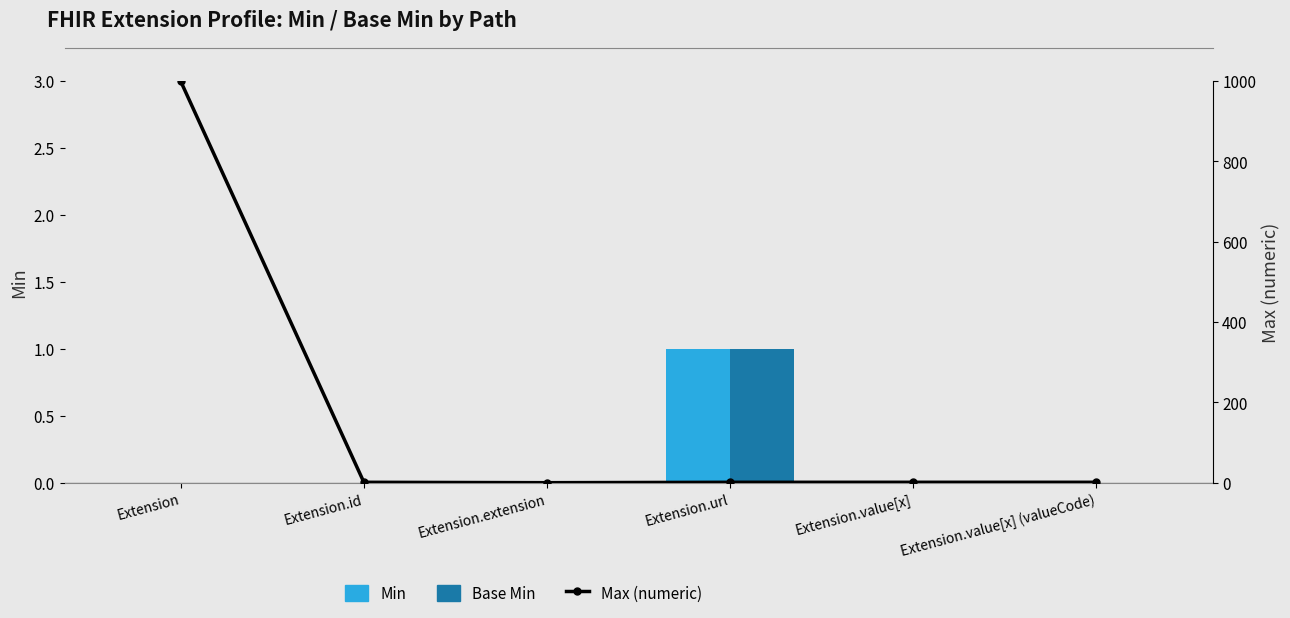

At which label is Base Min closest to 0?

Extension